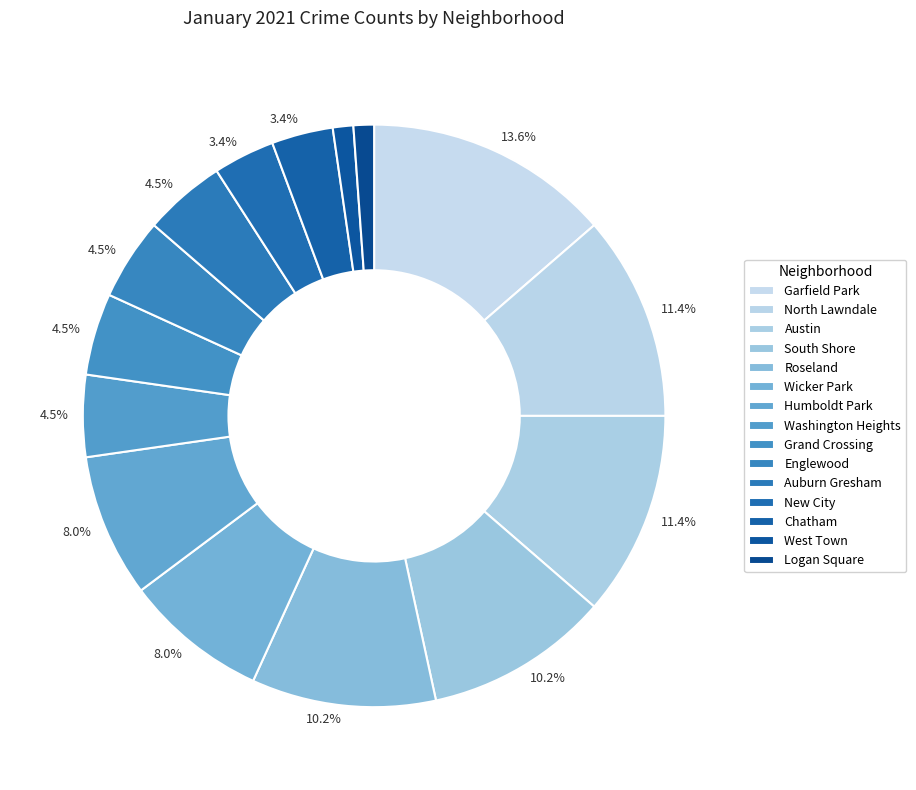

Count the number of slices in the pie.

15